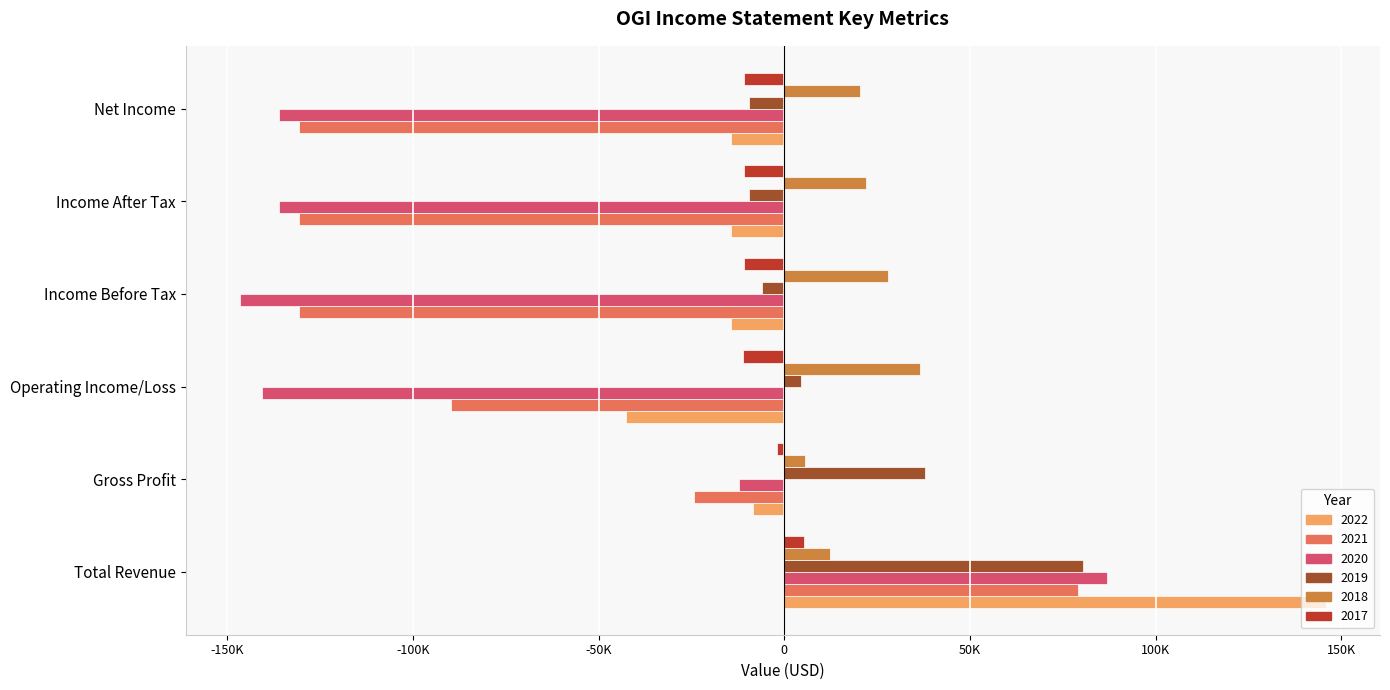

What are all the series names shown in the legend?

2022, 2021, 2020, 2019, 2018, 2017